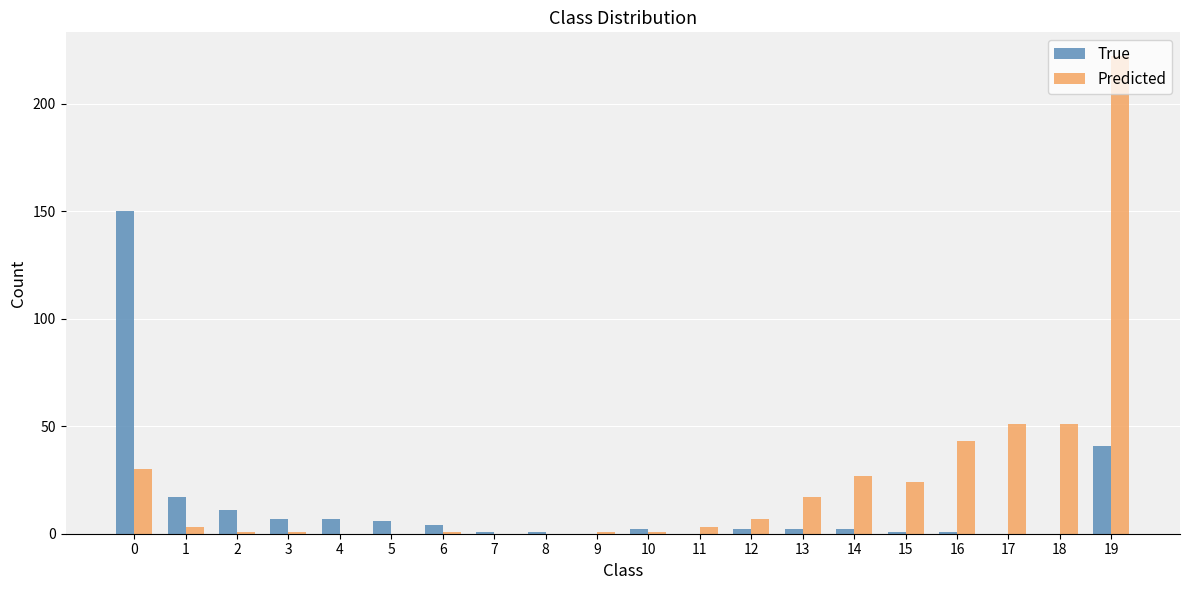

Which category has the highest value across all series?

19